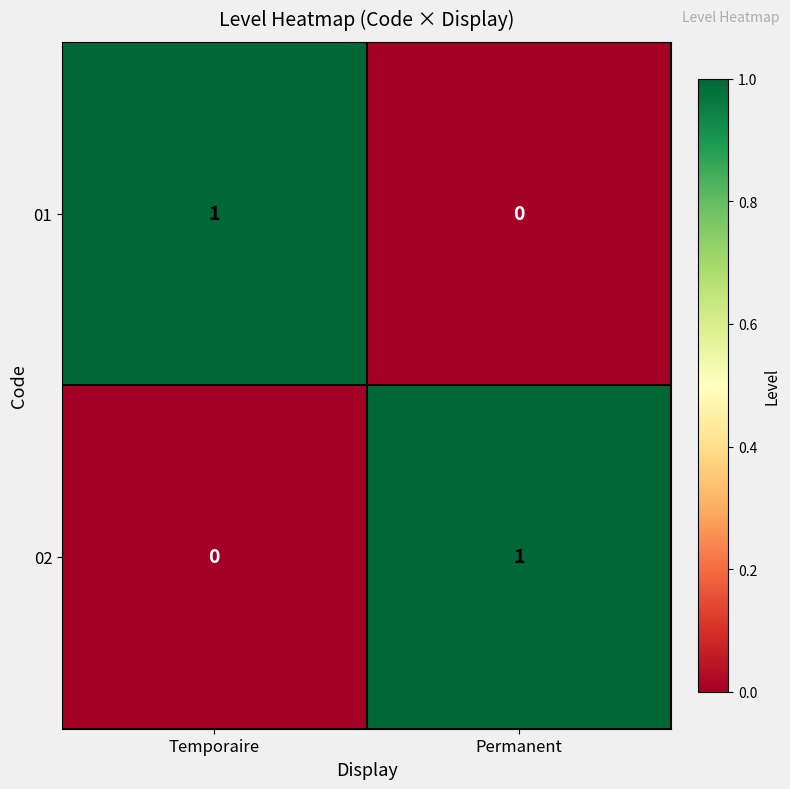

The 02 series shows 0 at Temporaire. True or false?

True